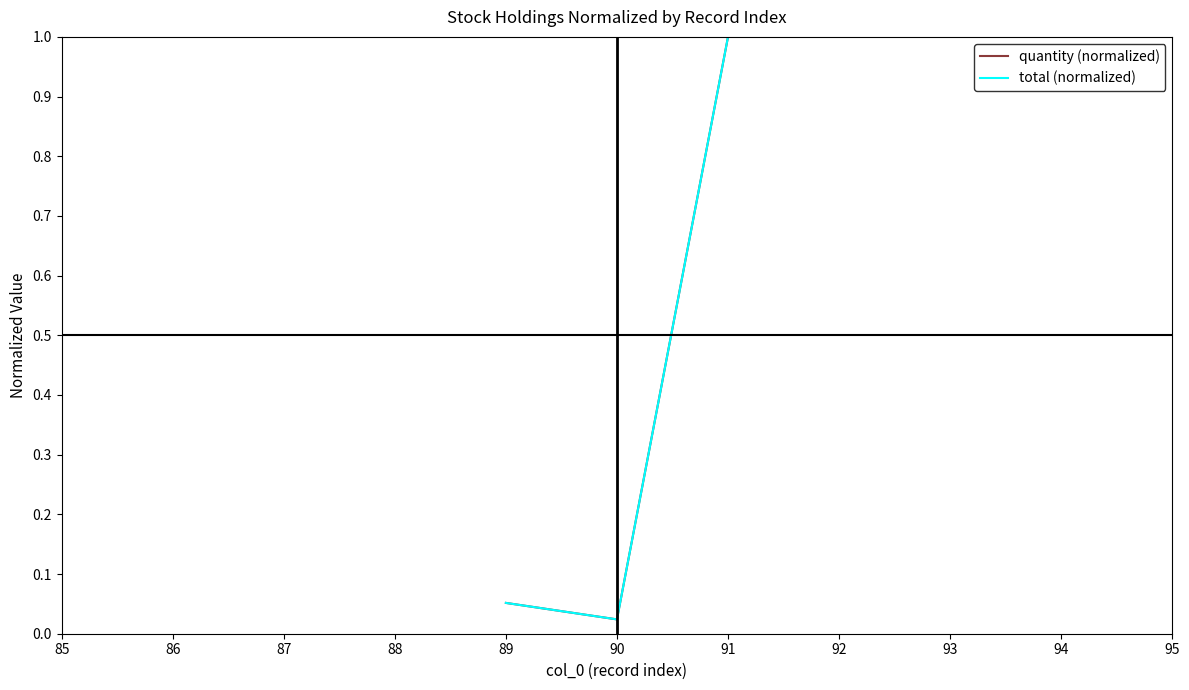

How many lines are shown in the chart?

2